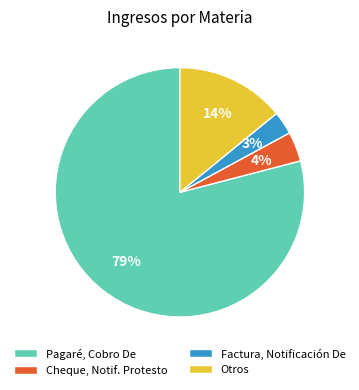

What is the majority slice?

Pagaré, Cobro De